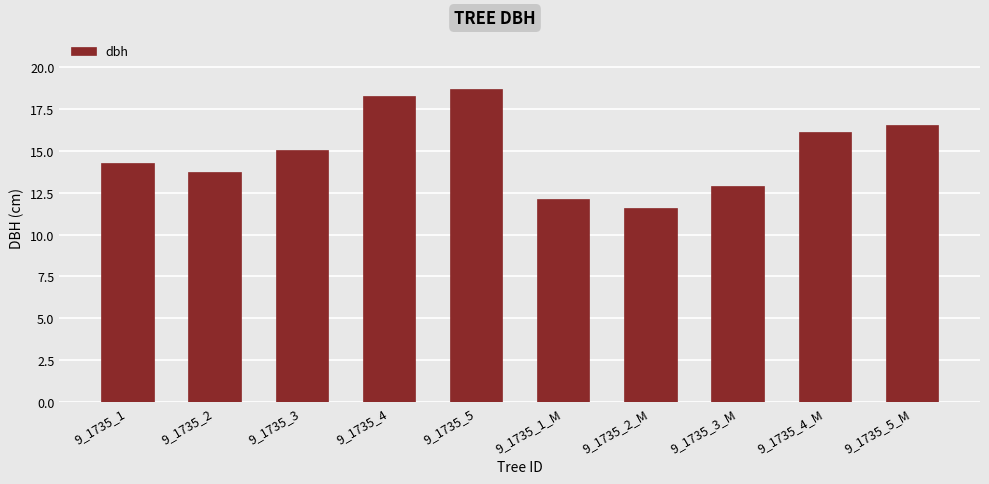

Read the value at 9_1735_5_M.

16.6